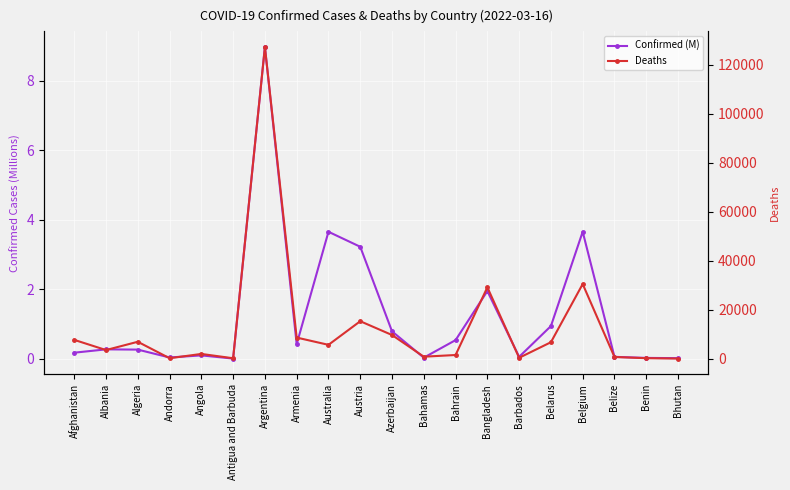

What is the value of the Deaths point at the 16th from the left?

6681.0